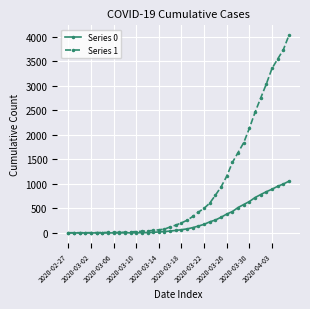

How many data points does each series have?

40